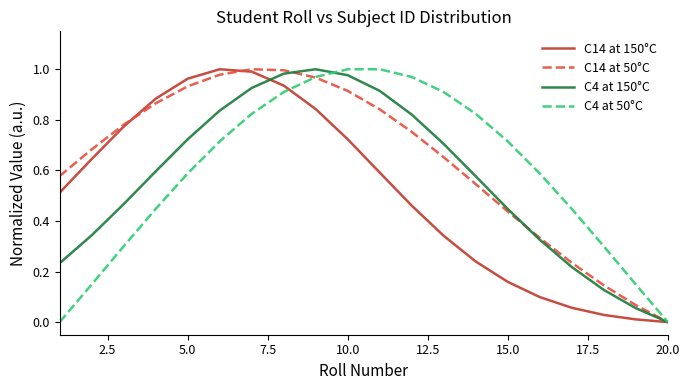

Which series ends up on top after the final intersection of C4 at 150°C and C14 at 150°C?

C4 at 150°C